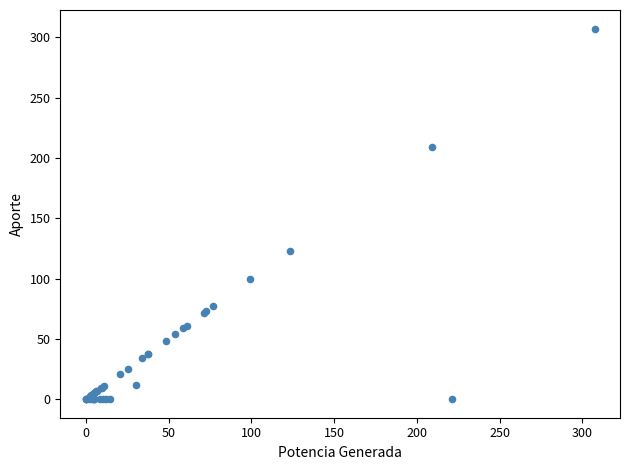

What Y value in the scatter plot is closest to 153?

123.2